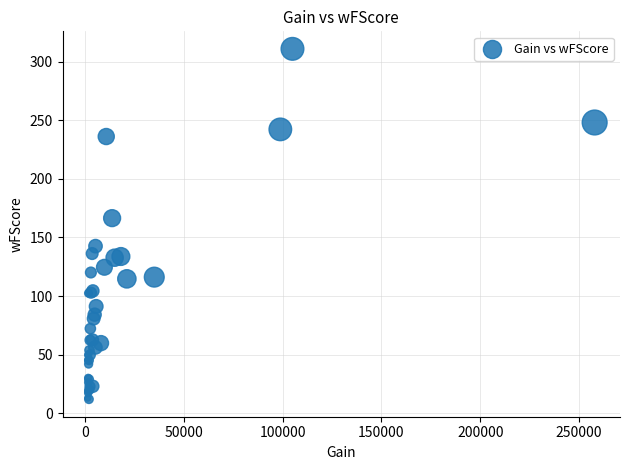

What Y value in the scatter plot is closest to 161?

166.5